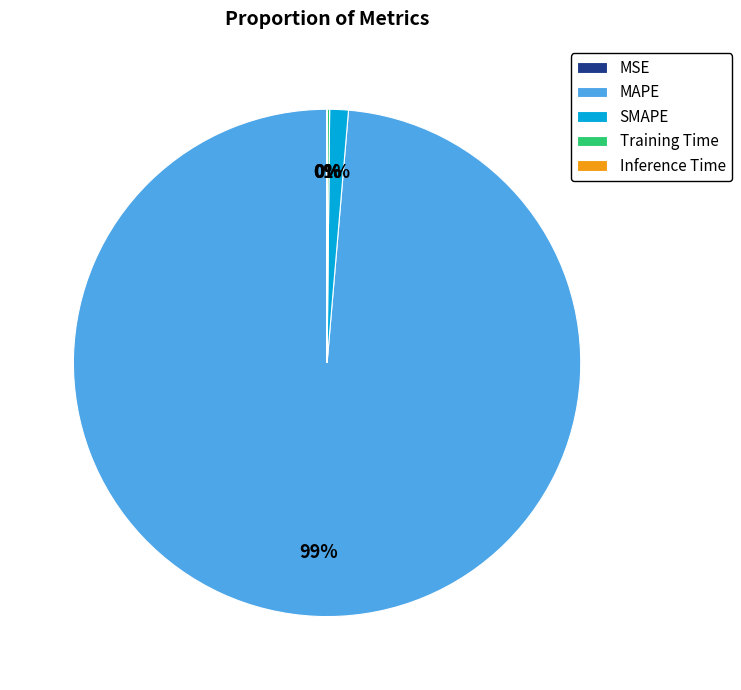

Which slice represents more than half of the pie?

MAPE